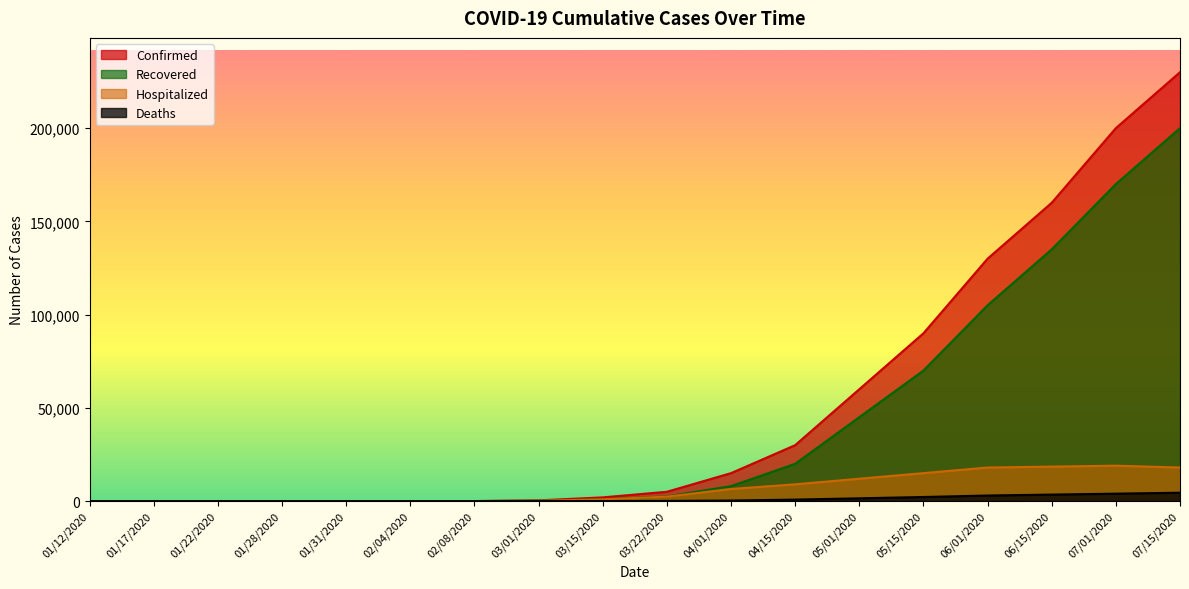

What position from the right is 02/04/2020?

13